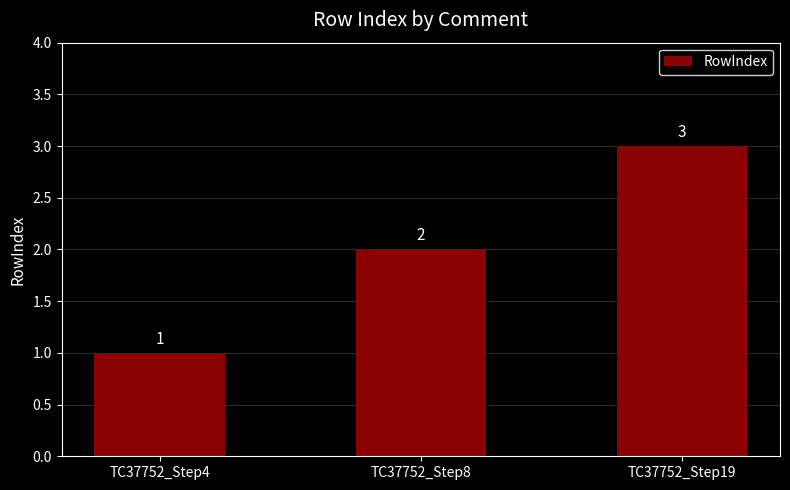

What is the difference between the maximum and second lowest values?

1